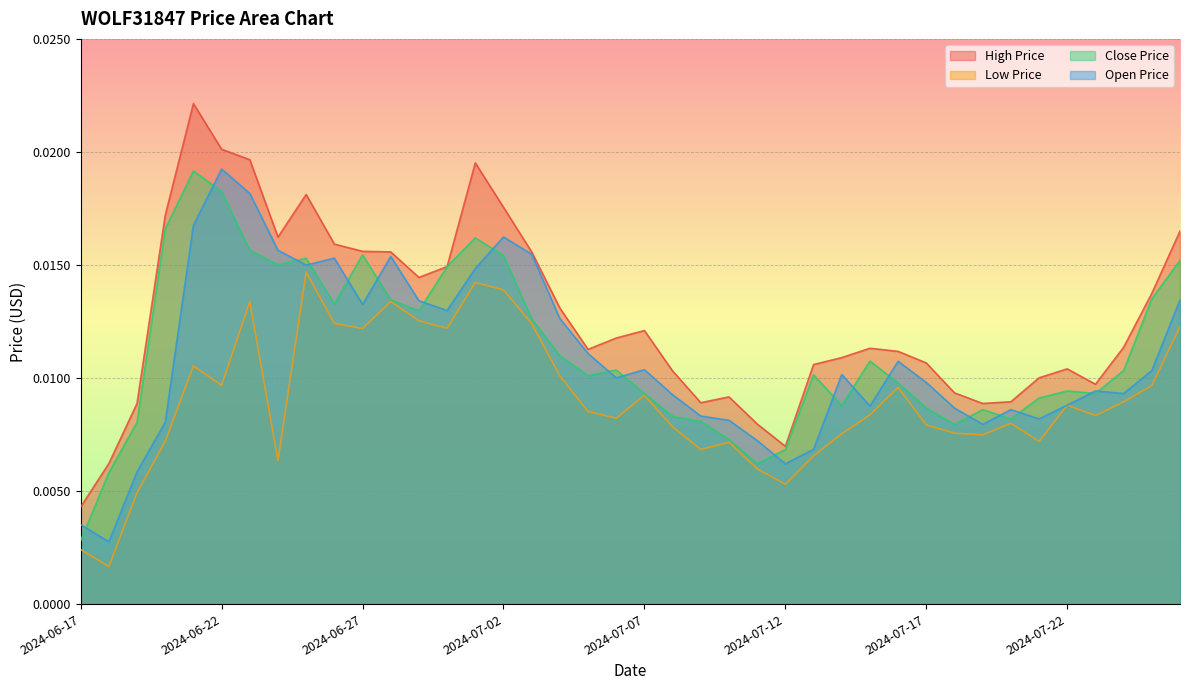

What is the label of the 19th point from the left?

2024-07-05